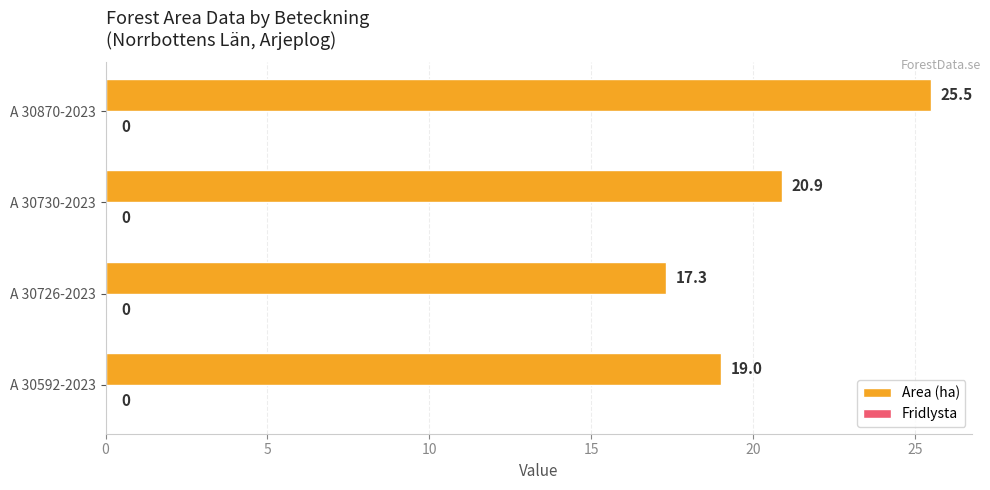

Rank the categories by value from highest to lowest.

A 30870-2023, A 30730-2023, A 30592-2023, A 30726-2023